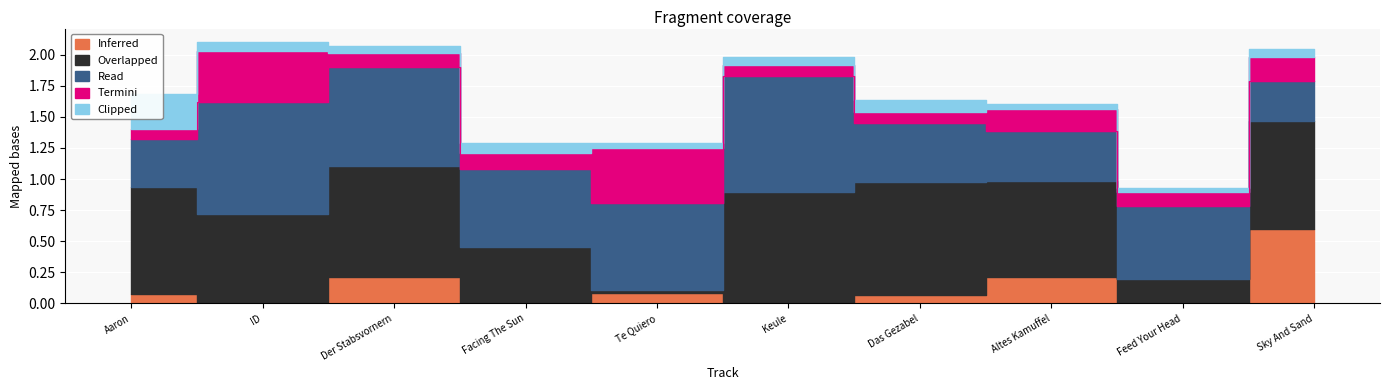

True or false: Read has more than 2 points higher than both neighbors.

True